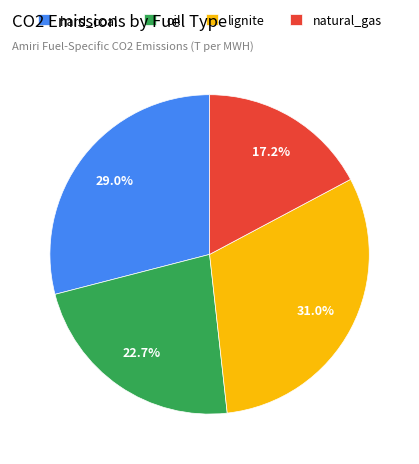

To the nearest percent, what portion does lignite represent?

31%